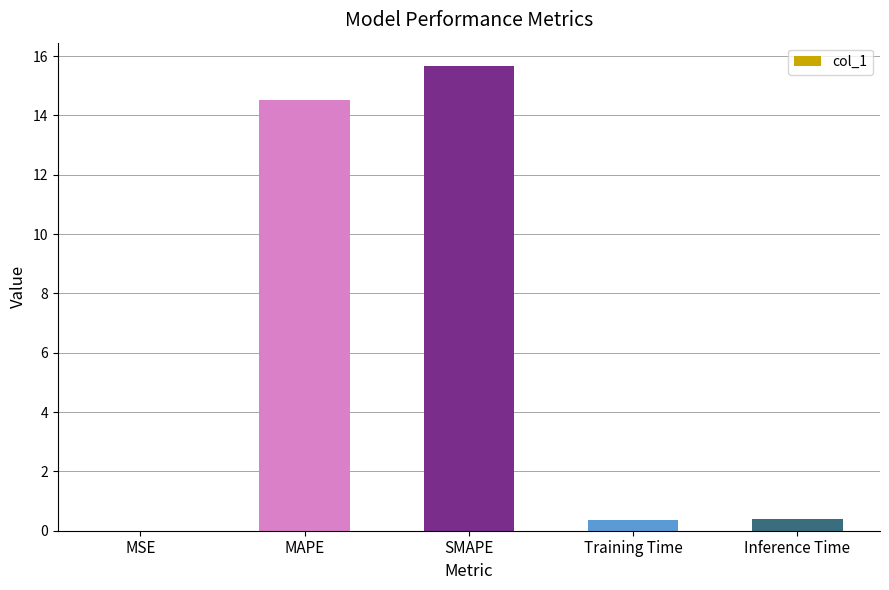

What value does the data have at SMAPE?

15.7